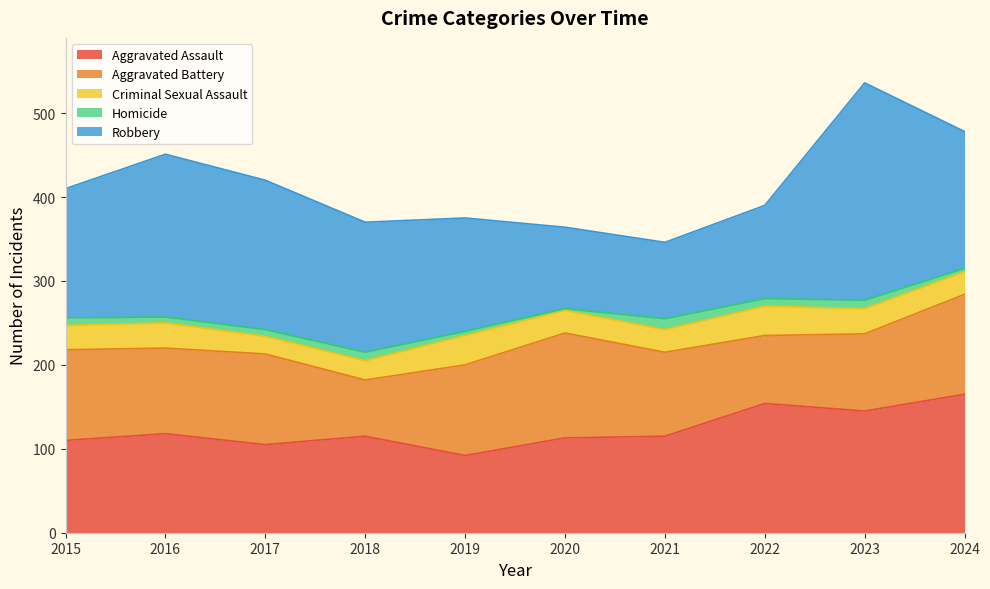

Reading left to right, transcribe all the data shown in this chart.

Aggravated Assault: 2015=110	2016=118	2017=105	2018=115	2019=92	2020=113	2021=115	2022=154	2023=145	2024=165
Aggravated Battery: 2015=108	2016=102	2017=108	2018=67	2019=108	2020=125	2021=100	2022=81	2023=92	2024=119
Criminal Sexual Assault: 2015=29	2016=30	2017=21	2018=23	2019=35	2020=27	2021=27	2022=35	2023=30	2024=27
Homicide: 2015=9	2016=7	2017=8	2018=10	2019=5	2020=2	2021=13	2022=9	2023=10	2024=4
Robbery: 2015=154	2016=194	2017=178	2018=155	2019=135	2020=97	2021=91	2022=111	2023=259	2024=163